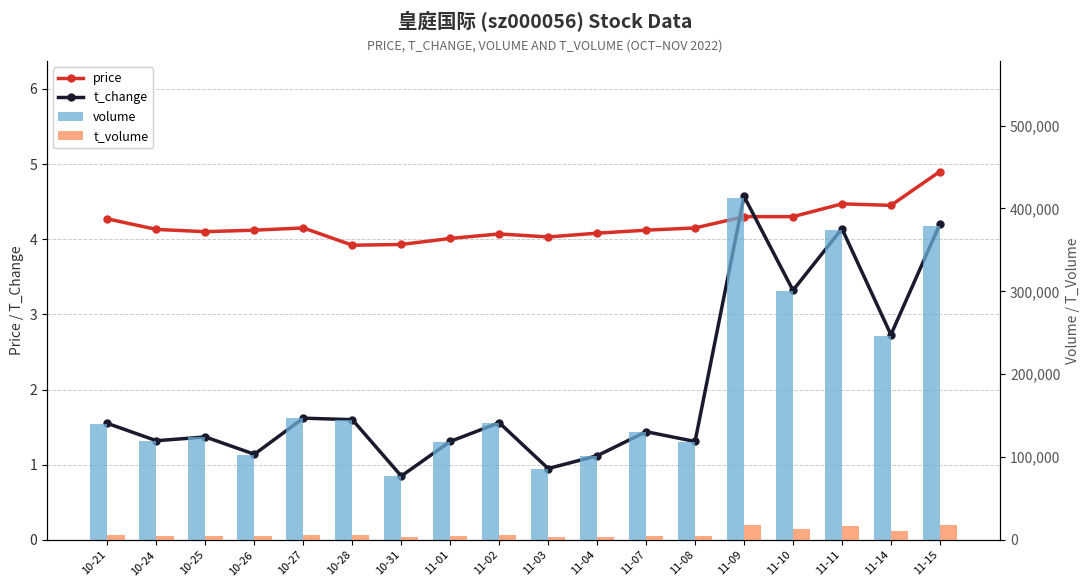

Between 11-01 and 10-26, which is larger?

10-26